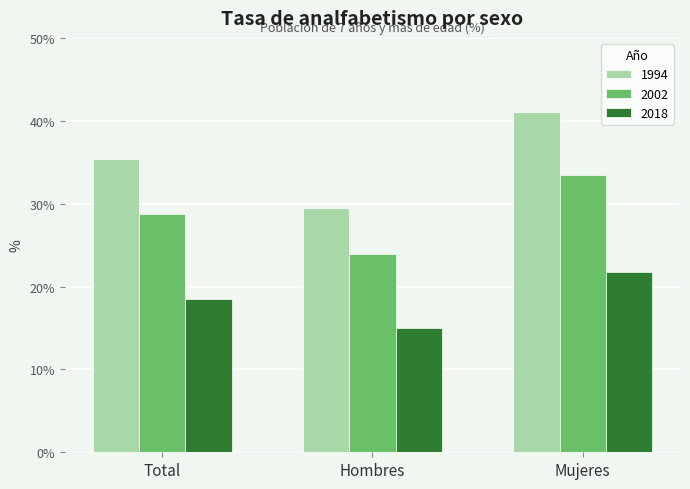

How many data points in 2002 are above 28?

2